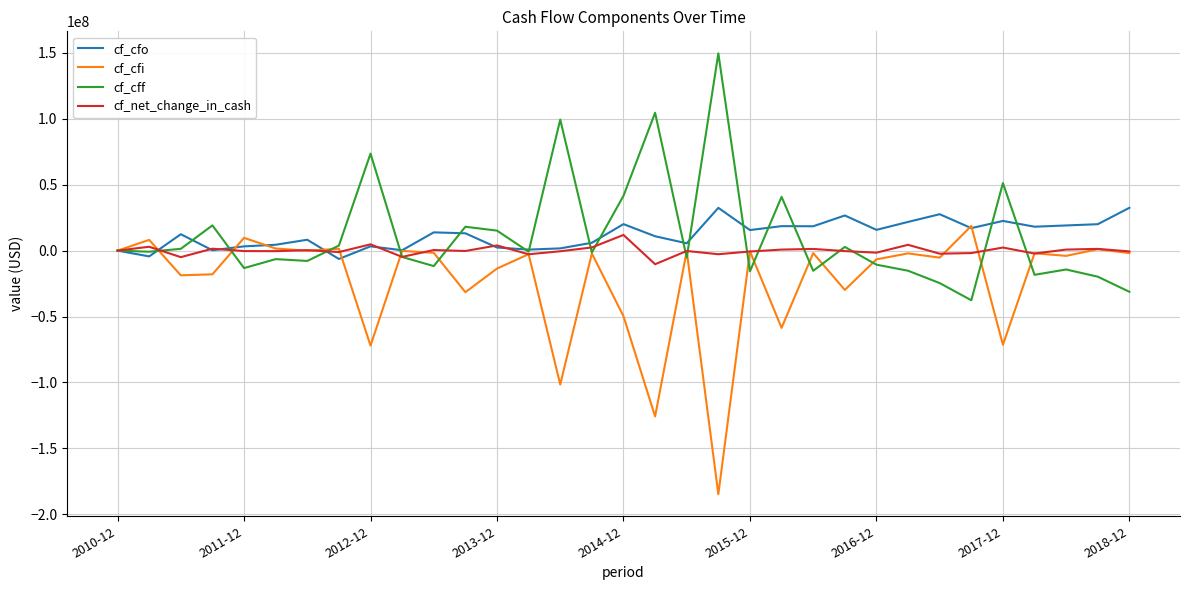

What is the smallest value displayed?

-184770000